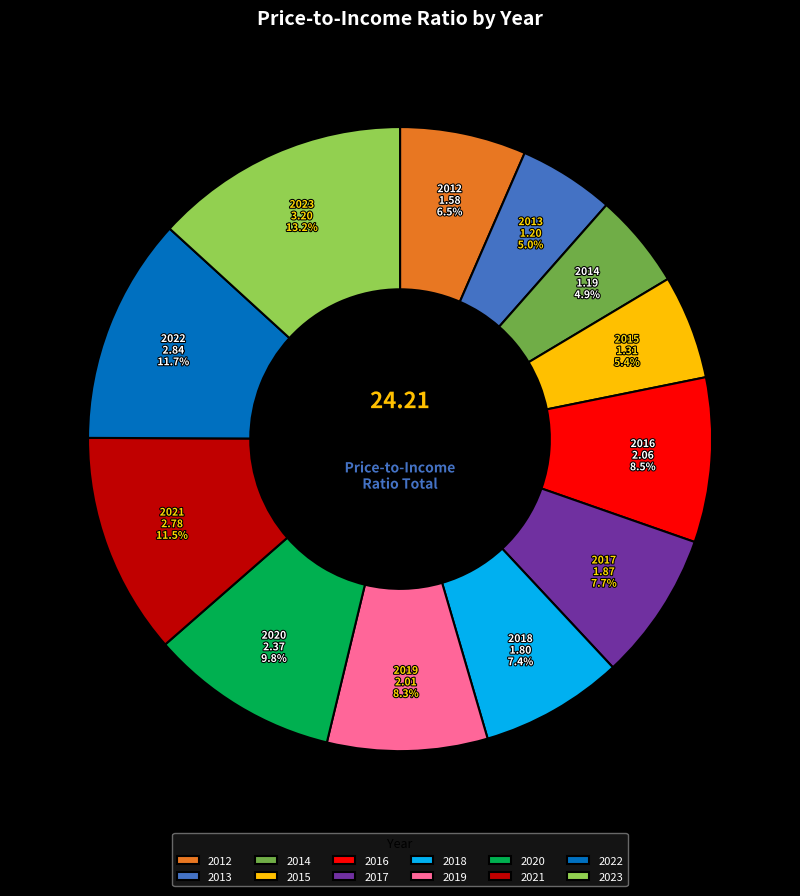

To the nearest percent, what portion does 2023 represent?

13%